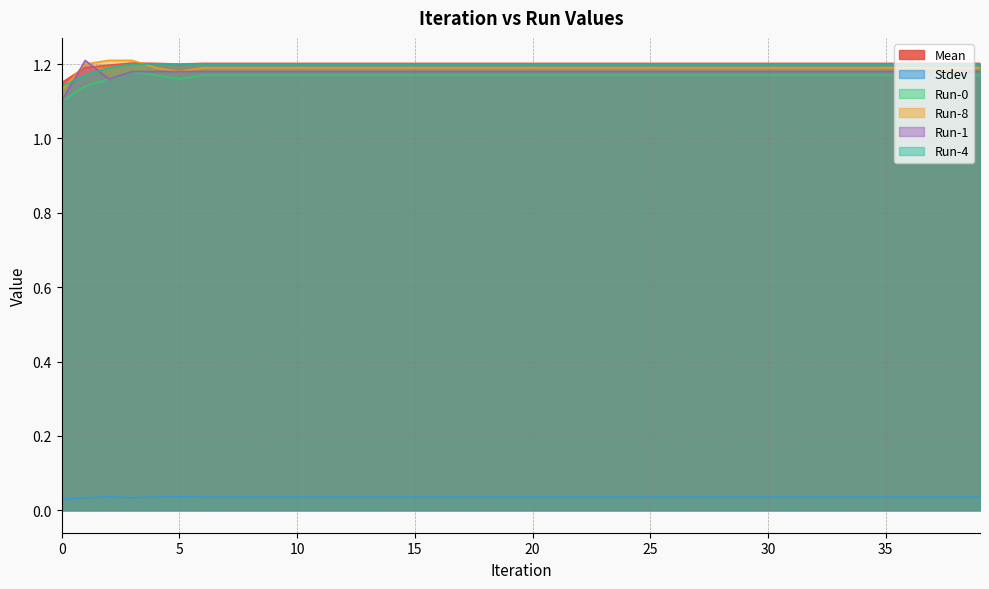

Between which two adjacent categories do Run-1 and Mean first intersect?

0 and 1